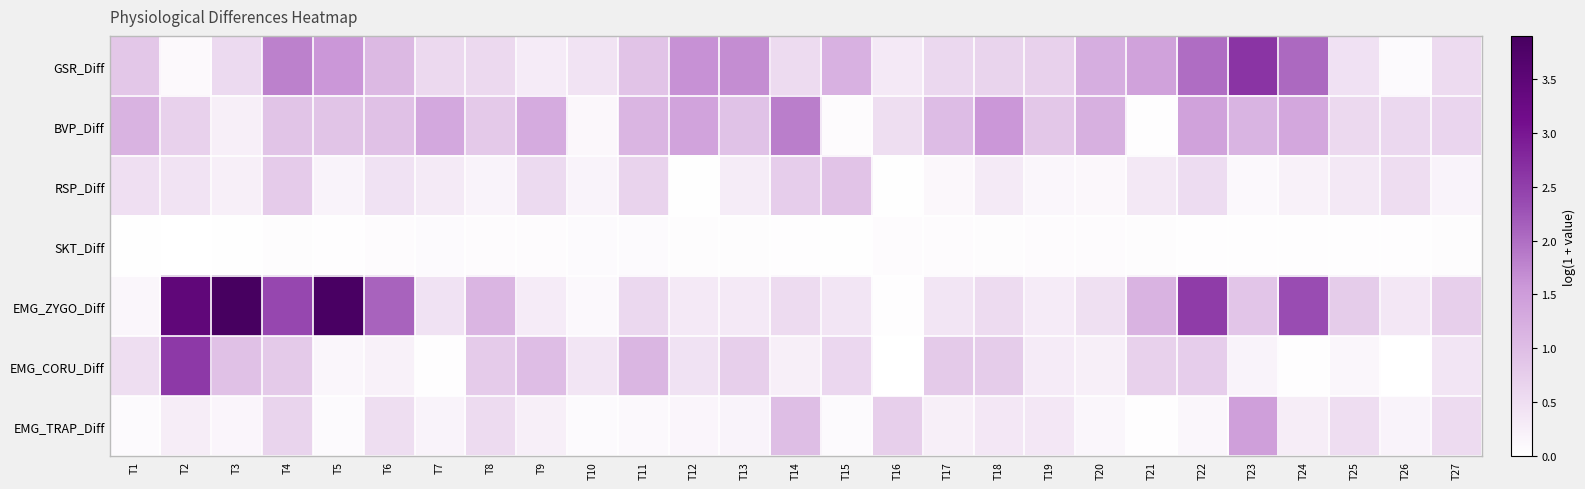

At which category is the sum across all series the highest?

T2